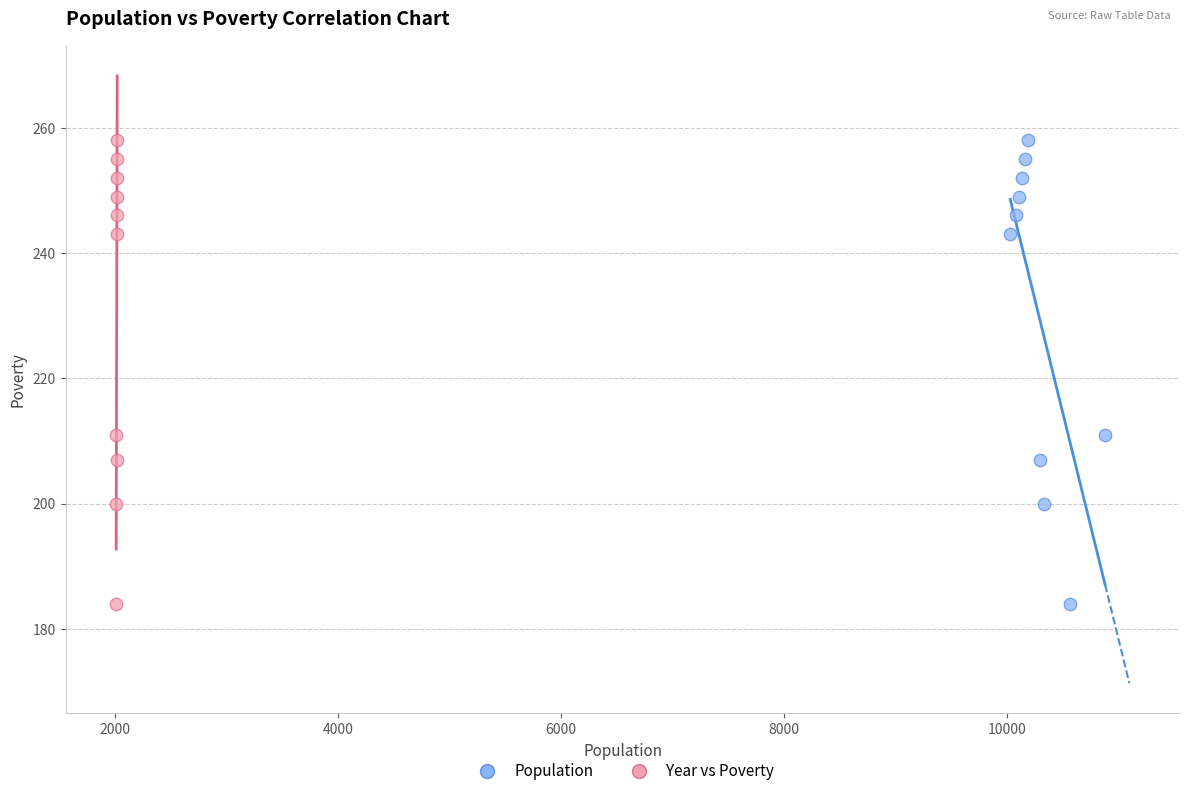

What are all the series names shown in the legend?

Population, Year vs Poverty